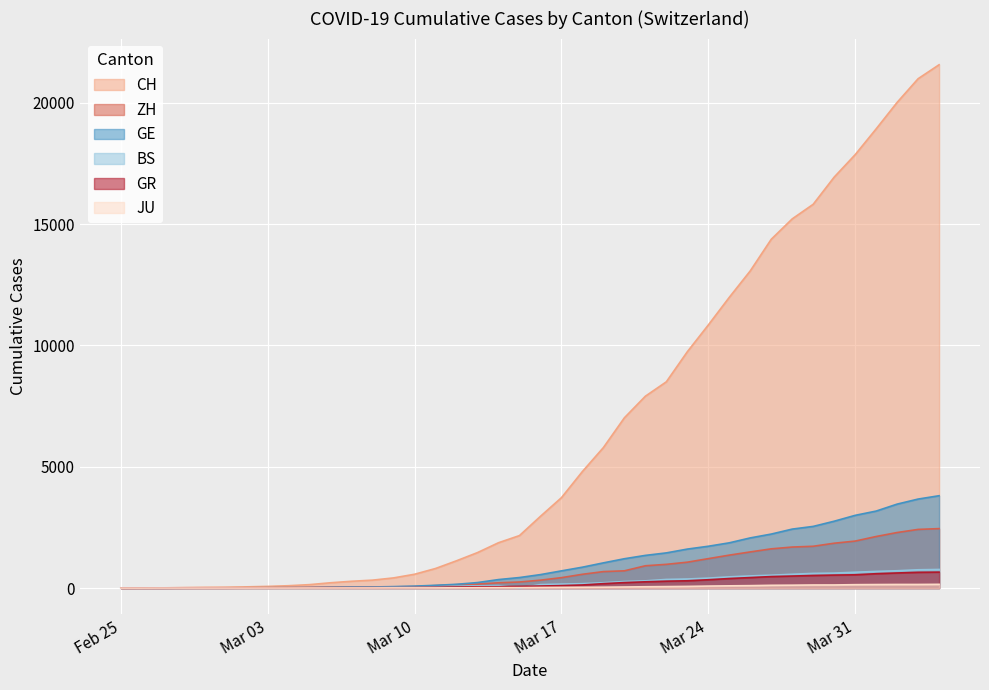

In BS, how many points are lower than both neighbors (excluding endpoints)?

1